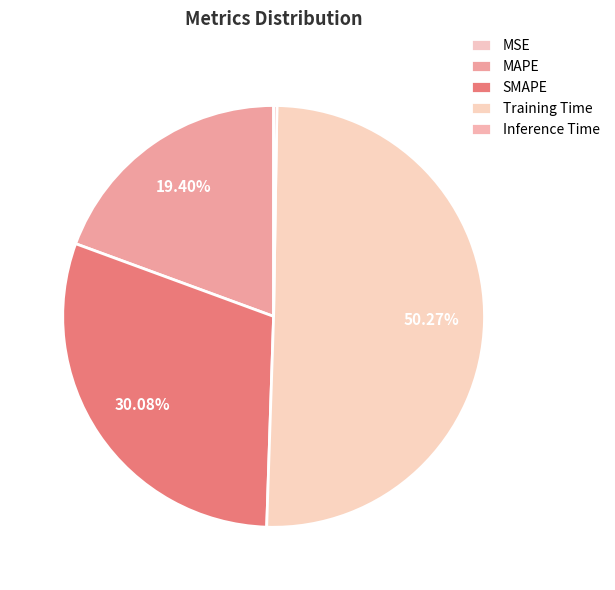

What is the largest slice in the pie chart?

Training Time